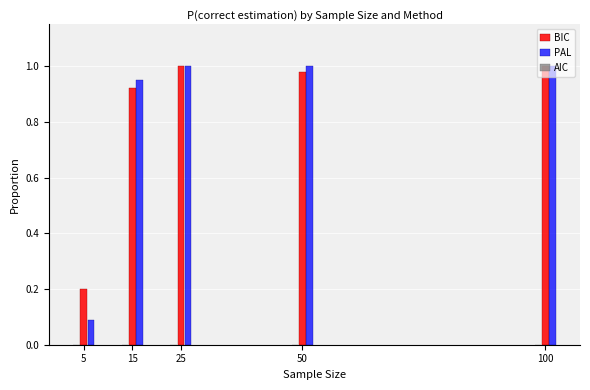

Which category has the lowest value across all series?

5